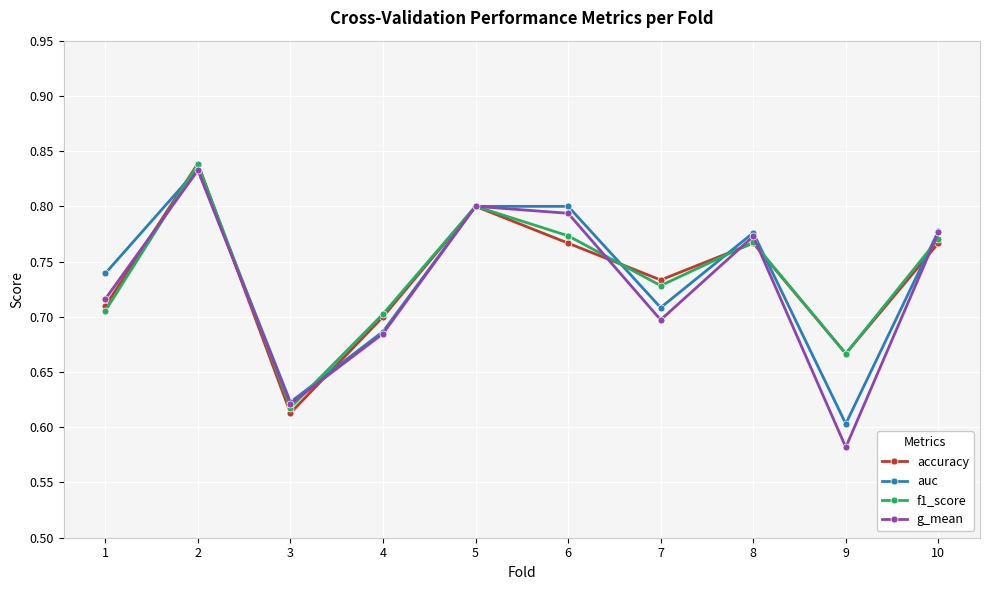

How many interior local peaks does the accuracy series have?

3